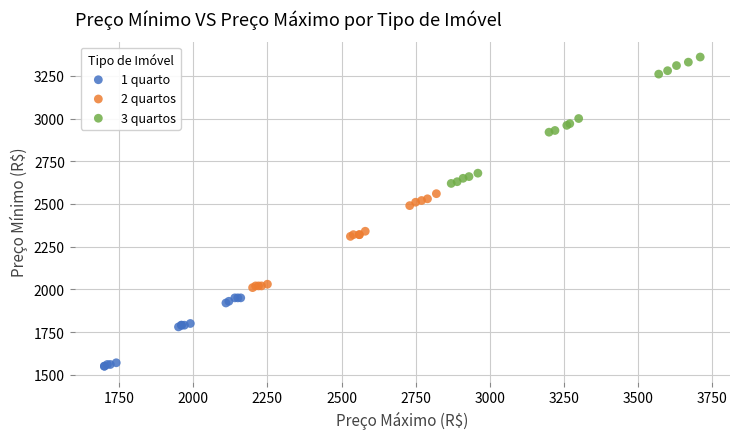

Which series has the widest spread of Y values?

3 quartos